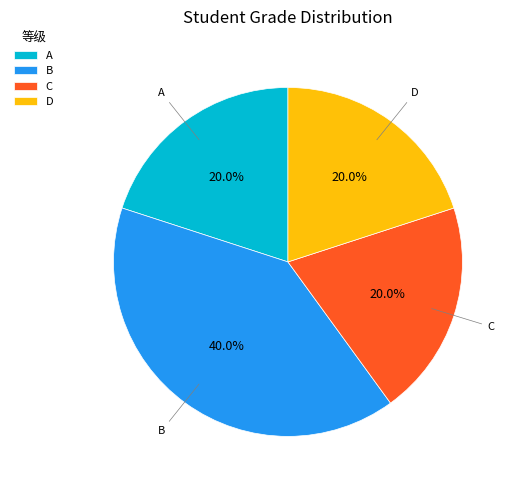

To the nearest percent, what is the average slice percentage?

25%